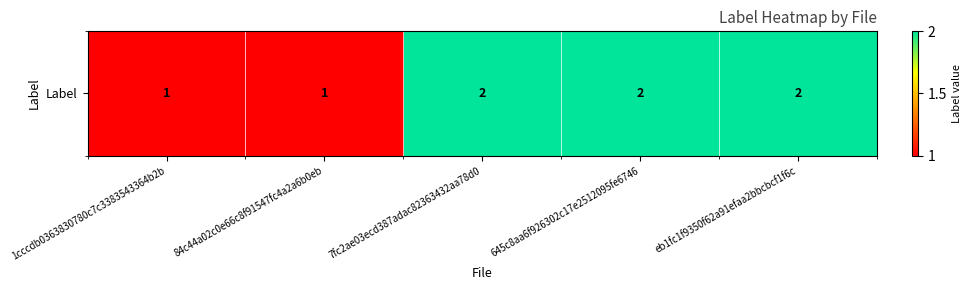

Rank the categories by value from lowest to highest.

1cccdb0363830780c7c3383543364b2b, 84c44a02c0e66c8f91547fc4a2a6b0eb, 7fc2ae03ecd387adac82363432aa78d0, 645c8aa6f926302c17e2512095fe6746, eb1fc1f9350f62a91efaa2bbcbcf1f6c